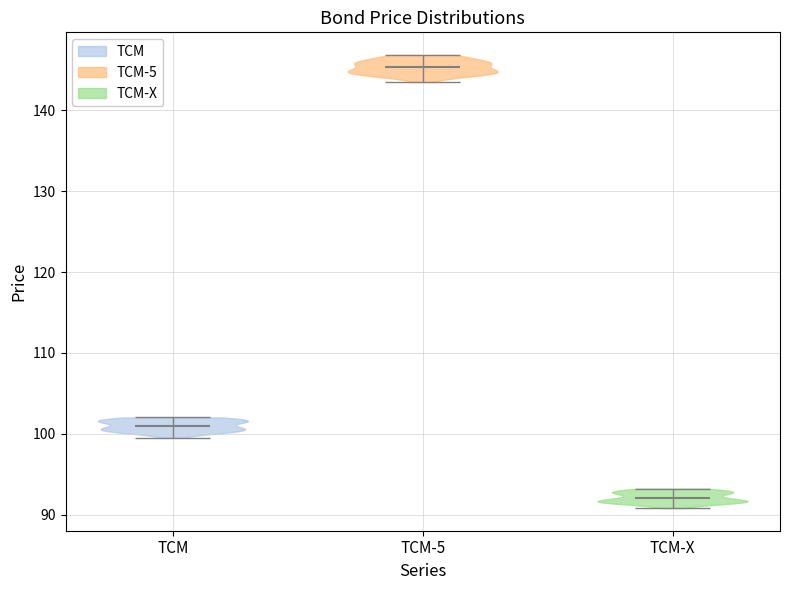

What is the lowest point the violin for TCM-X reaches on the y-axis? The values are not printed on the chart, so give them approximately, as read against the axis.

91